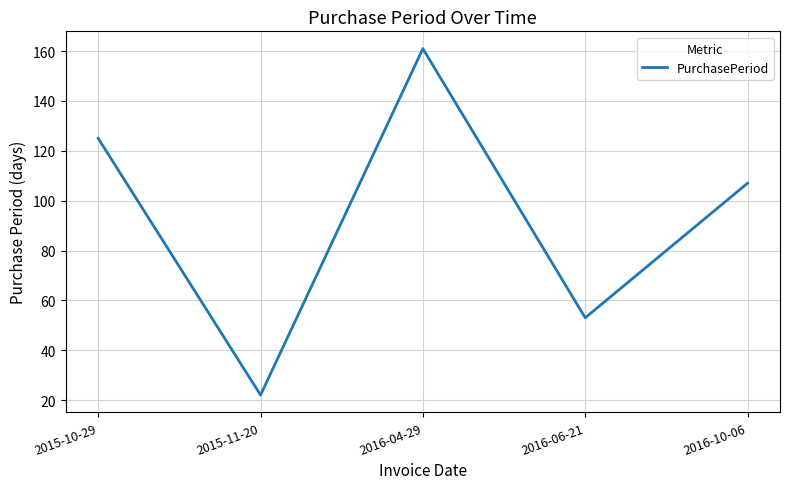

Reading left to right, extract all data points from this chart.

125	22	161	53	107